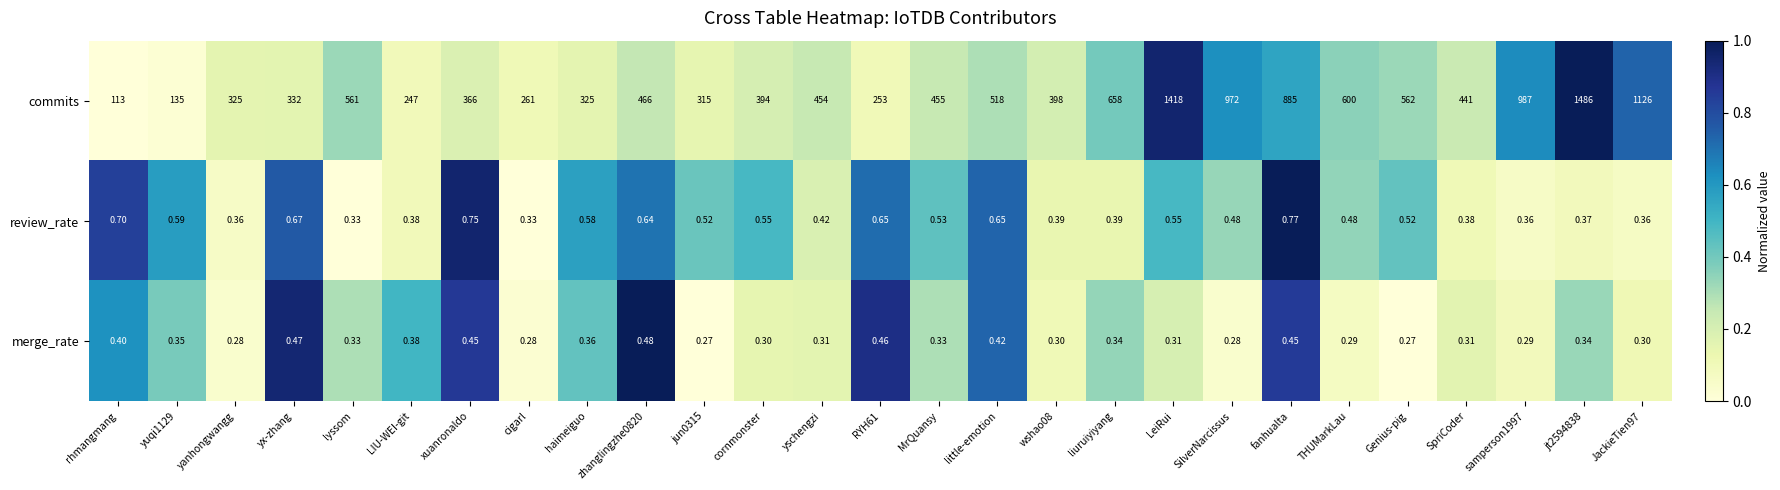

Which series has the largest range (max minus min)?

commits